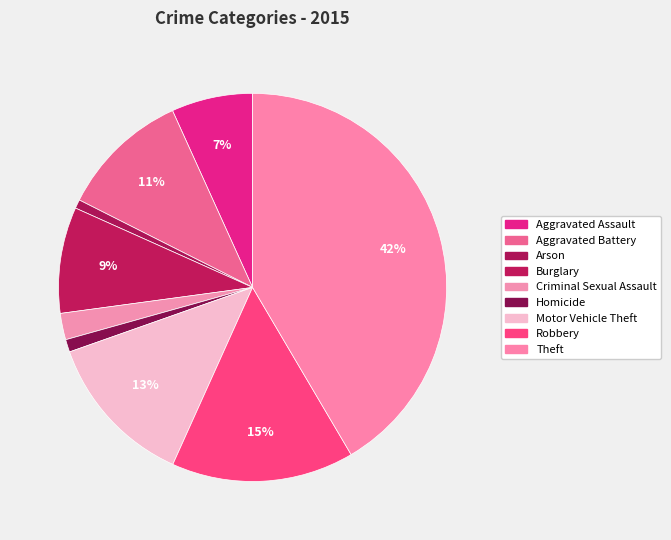

Combined, what portion of the pie is Aggravated Assault and Theft?

48.3%